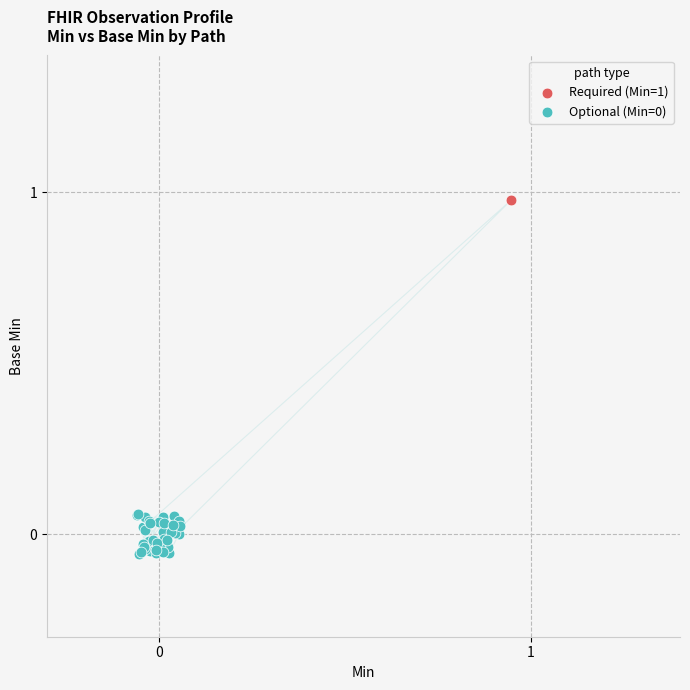

Which series has the largest Y range (max minus min)?

Required (Min=1)